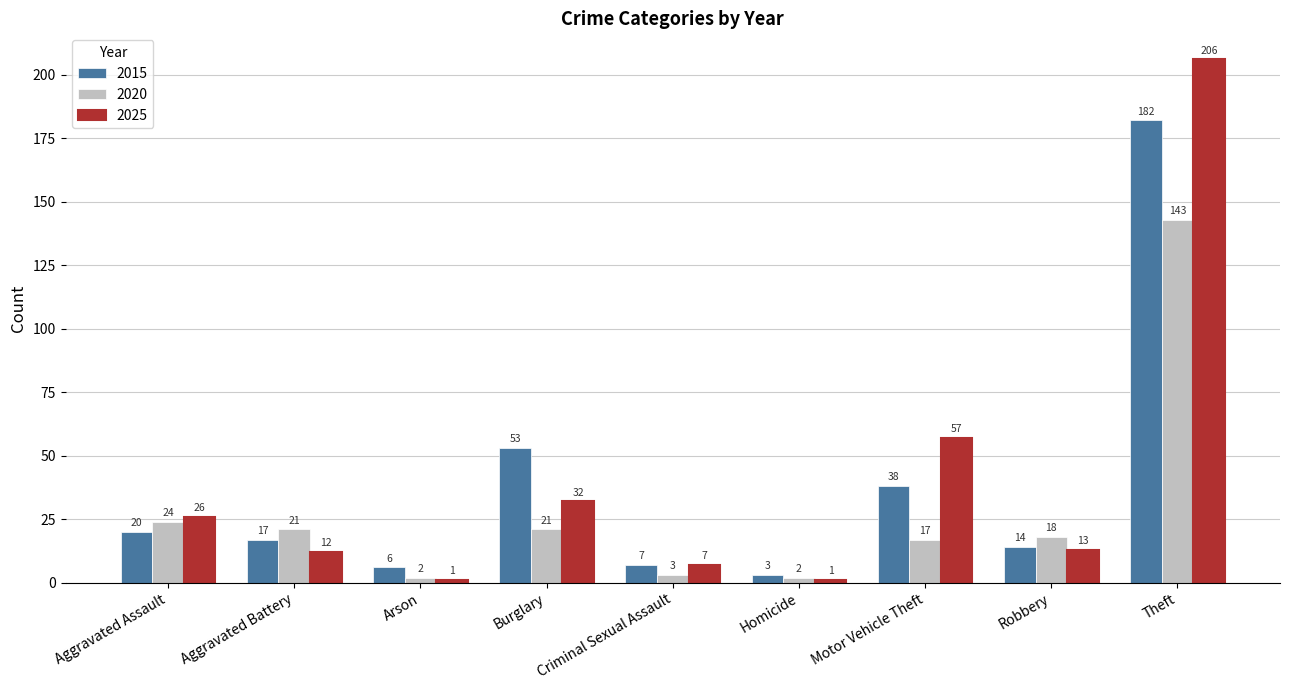

What is the difference between the maximum and second lowest values in the 2025 series?

205